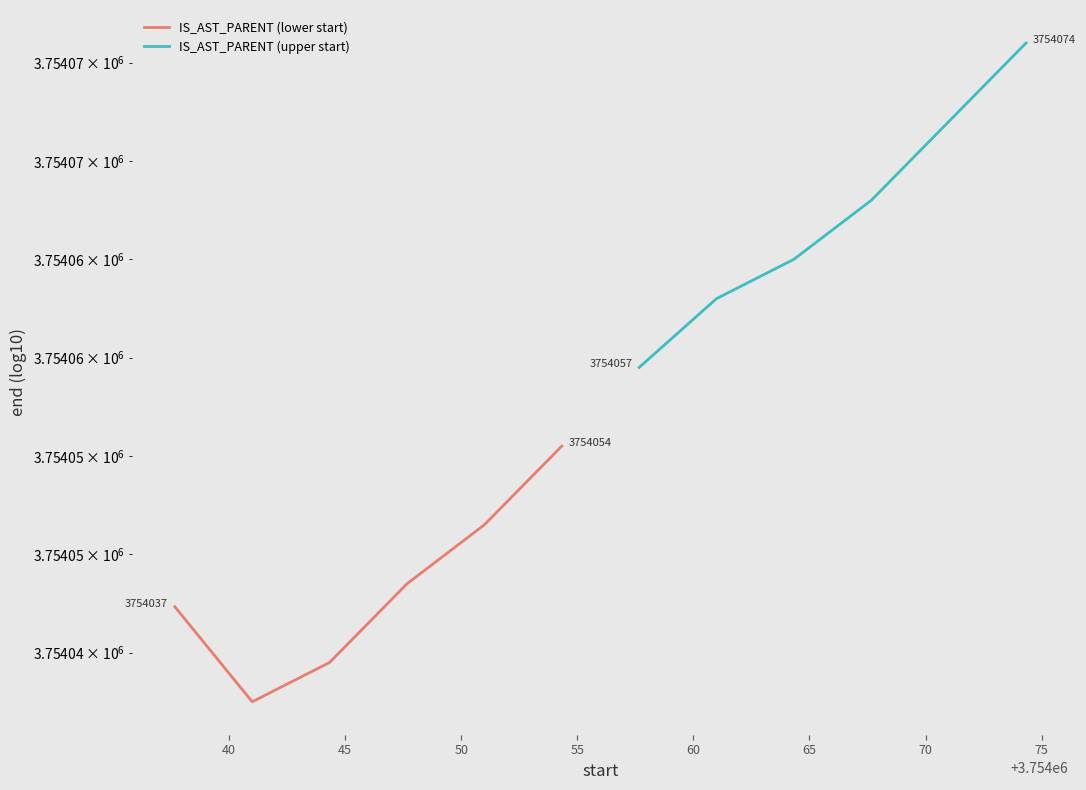

Which series has the largest total across all categories?

IS_AST_PARENT (upper start)